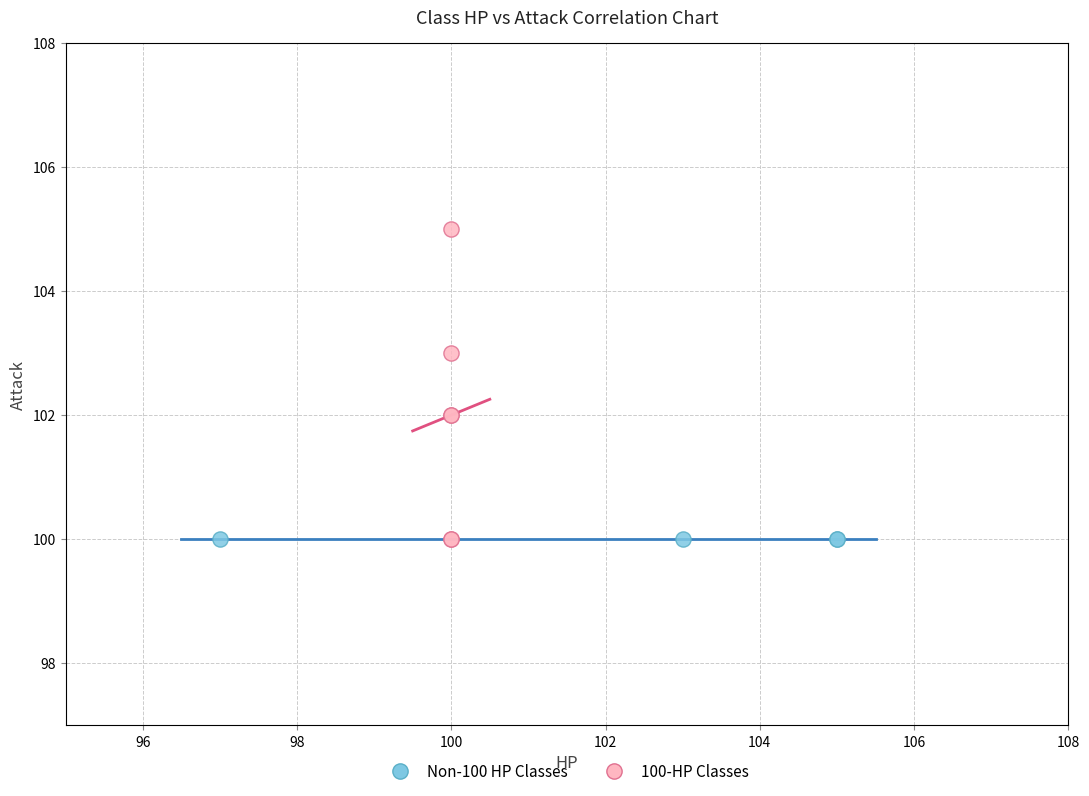

Which series reaches the maximum Y coordinate?

100-HP Classes